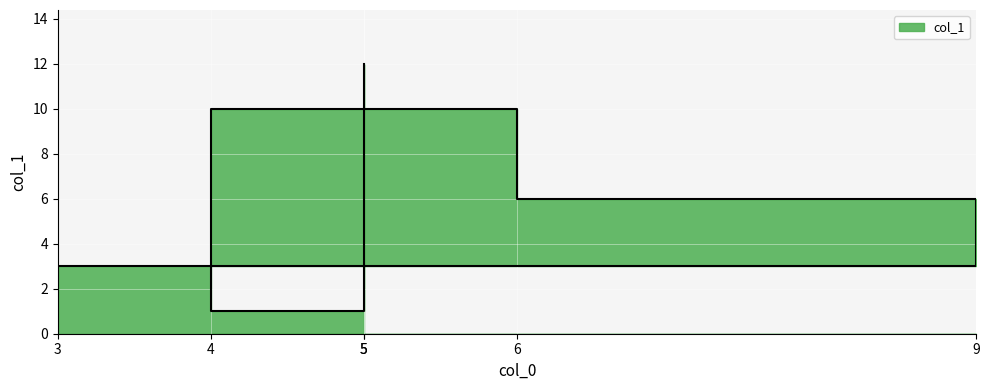

At which label is the value closest to 6?

9